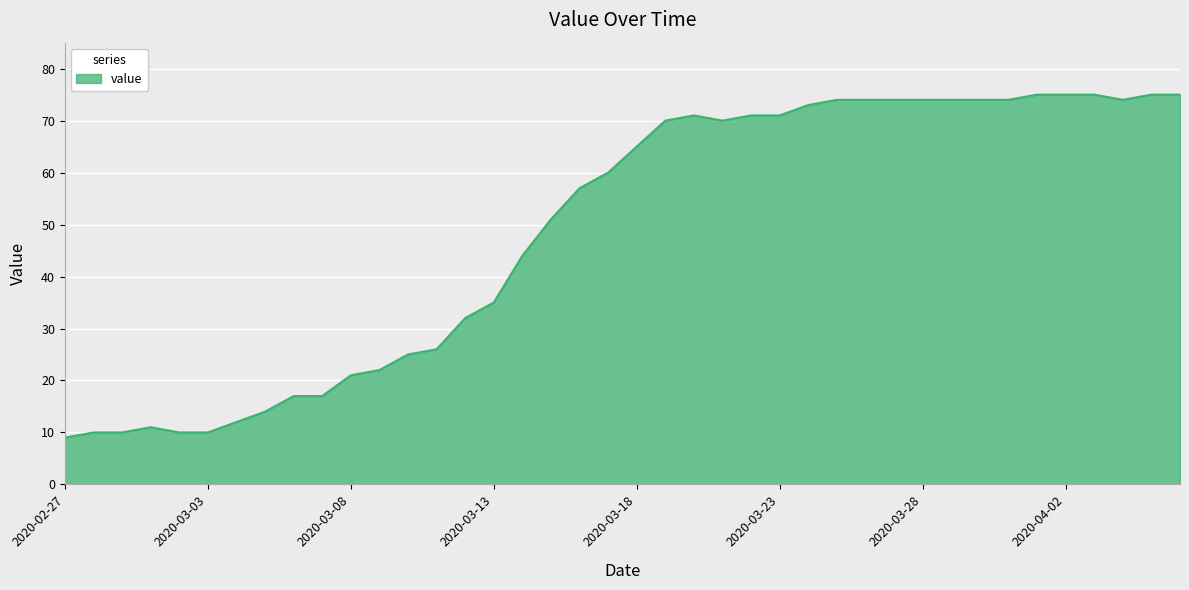

What is the difference between the maximum and minimum values?

66